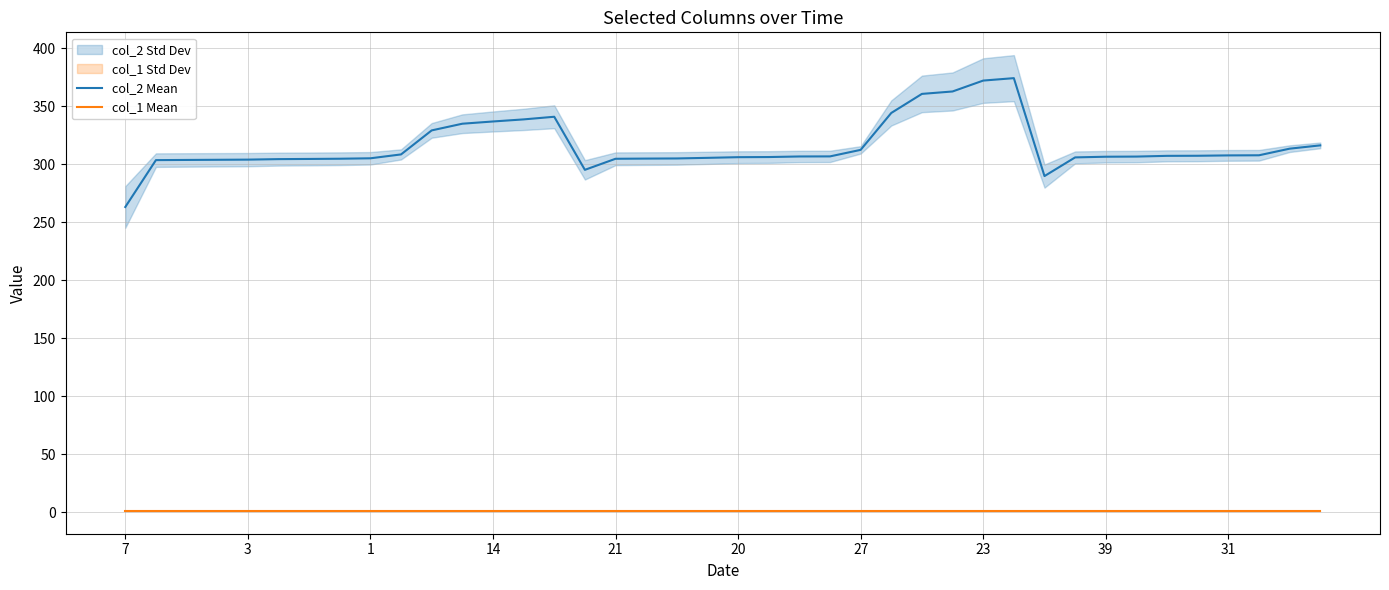

In col_2 Mean, how many points are lower than both neighbors (excluding endpoints)?

2